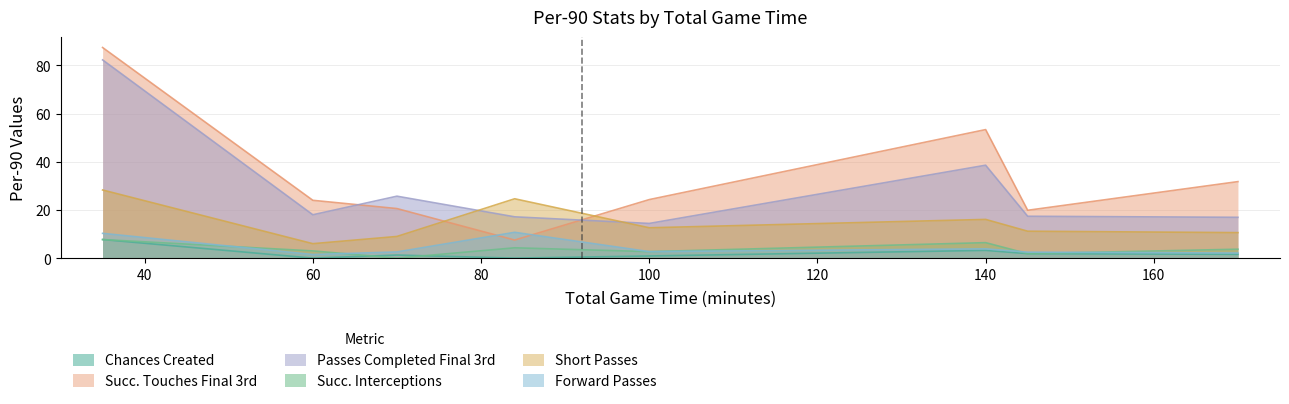

True or false: succ_interceptions_per_90 has more than 2 interior local peaks.

False